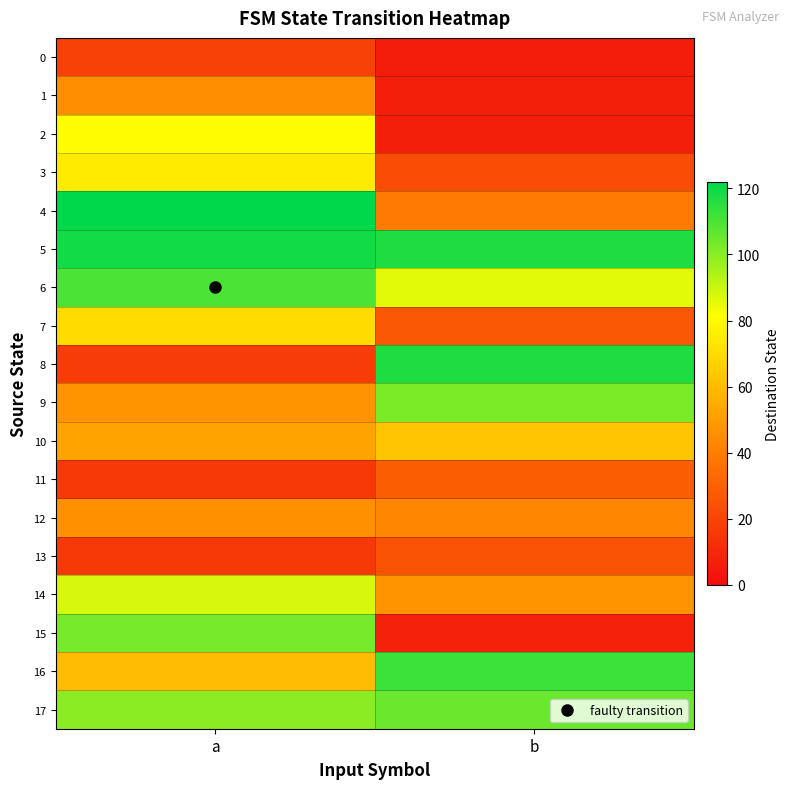

What is the maximum value shown in the chart?

122